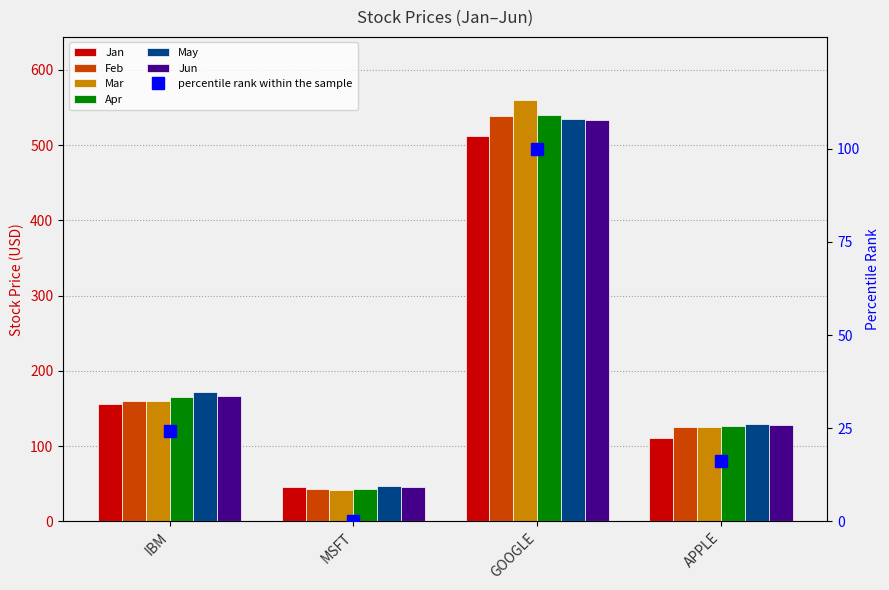

Rank the series at MSFT from lowest to highest value.

Mar, Feb, Apr, Jan, Jun, May